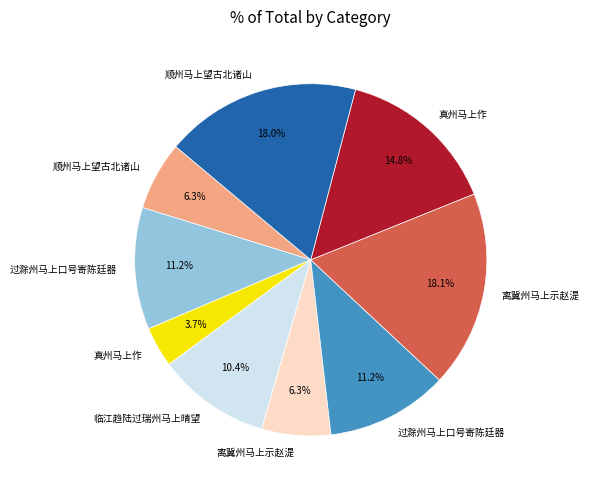

To the nearest percent, what is the average slice percentage?

11%